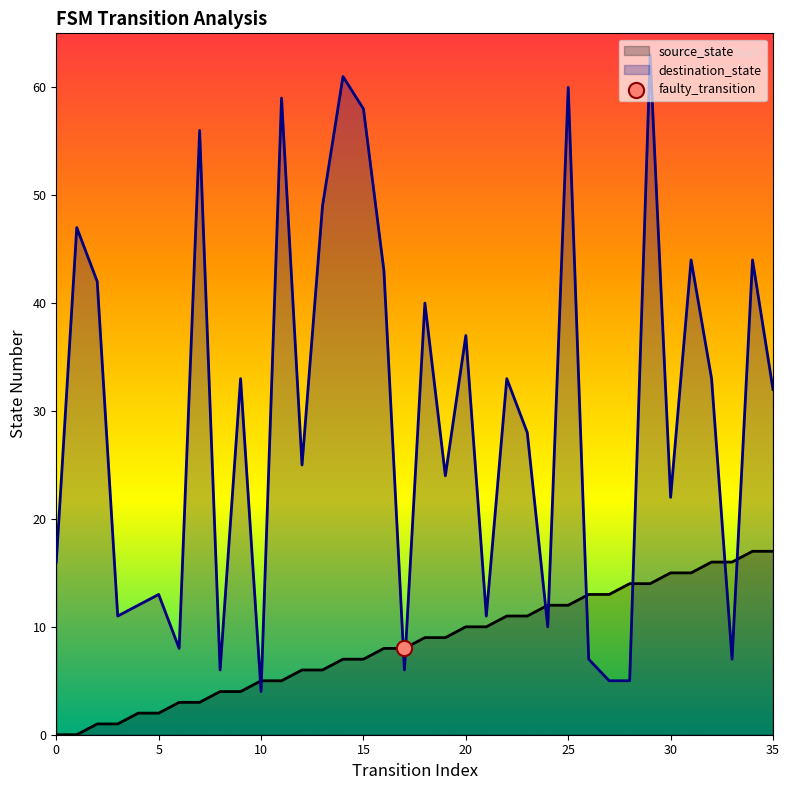

Which series reaches the minimum Y coordinate?

source_state